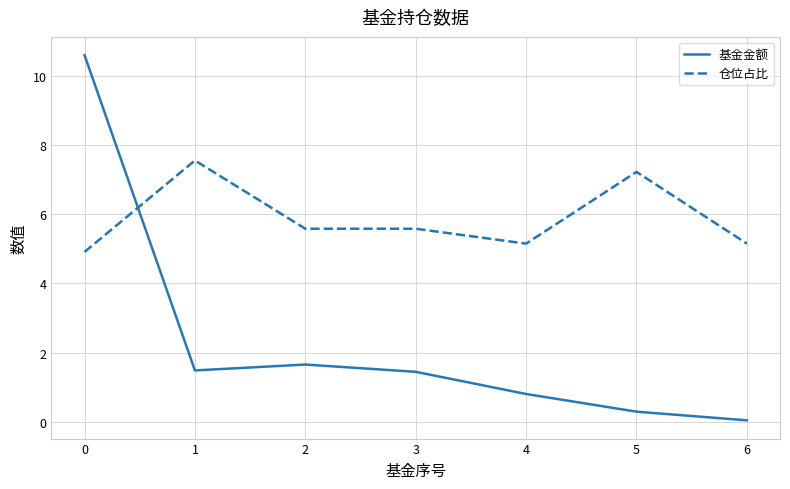

How many intersections are there between 仓位占比 and 基金金额?

1